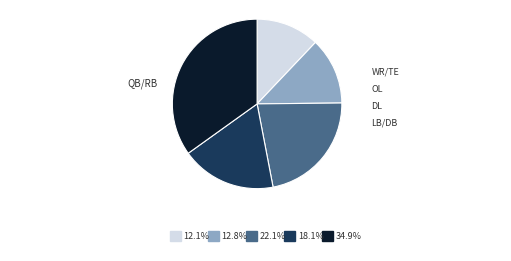

Count the number of slices in the pie.

5